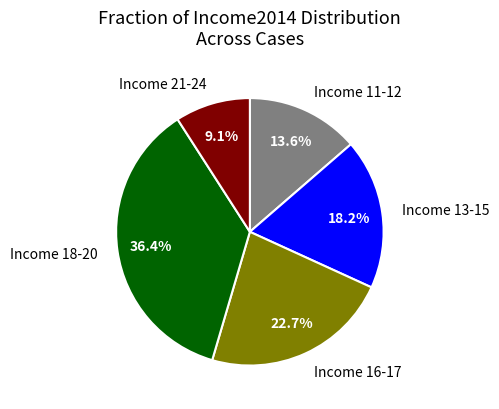

Between Income 21-24 and Income 13-15, which is larger?

Income 13-15